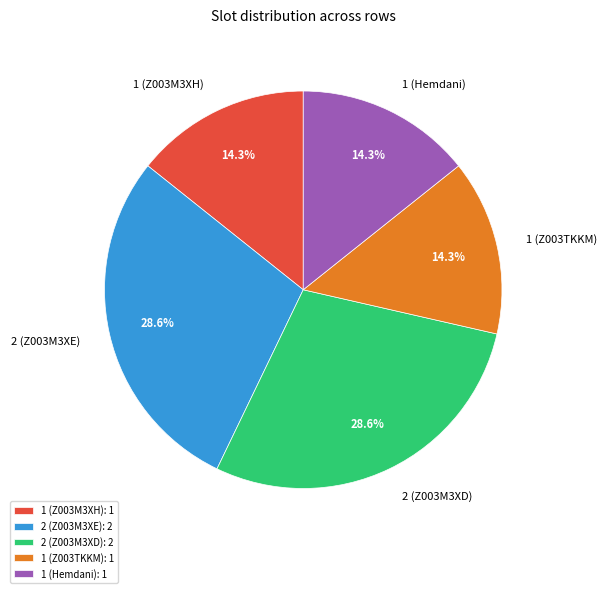

To the nearest percent, what portion does 2 (Z003M3XD) represent?

29%